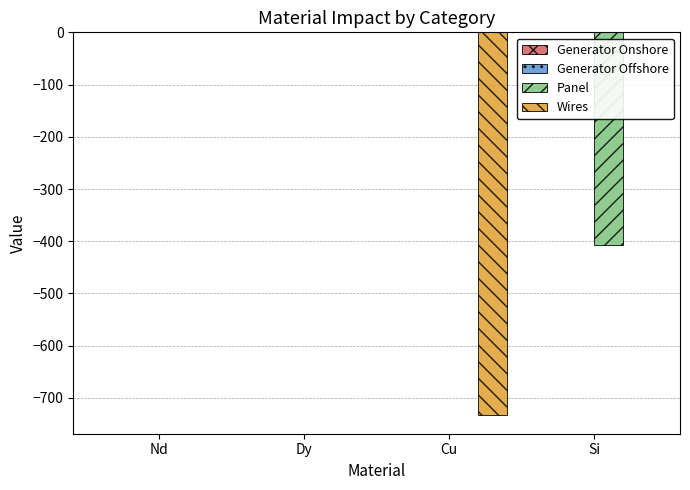

Which series has the largest range (max minus min)?

Wires